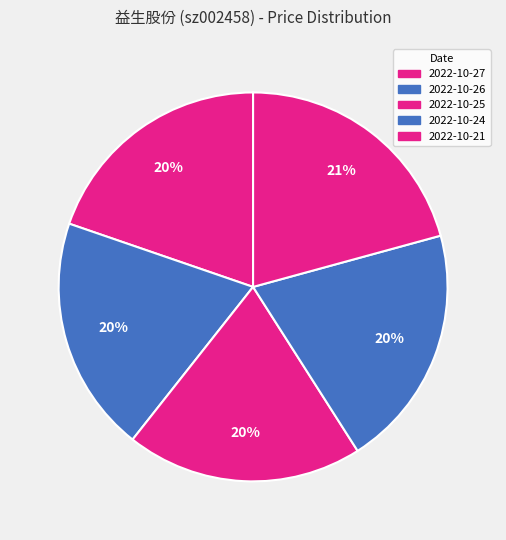

How many segments does this pie chart have?

5